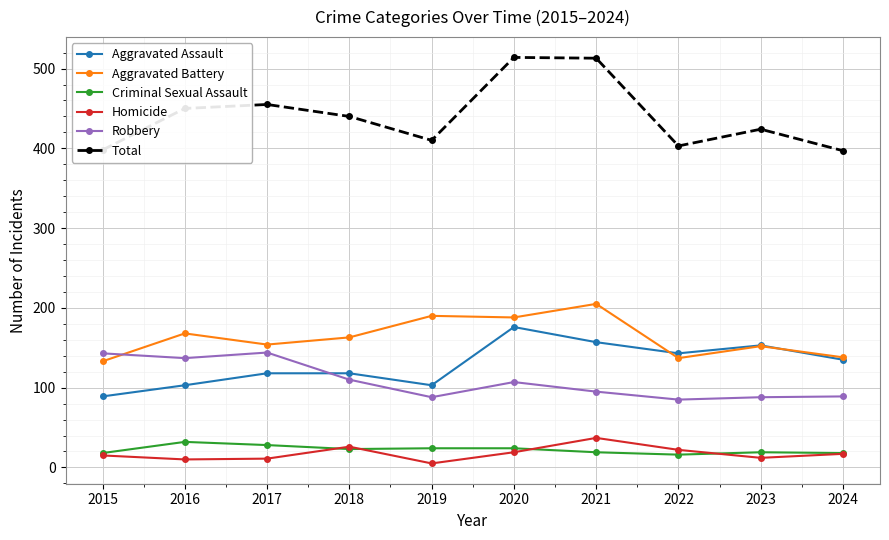

How many lines are shown in the chart?

6